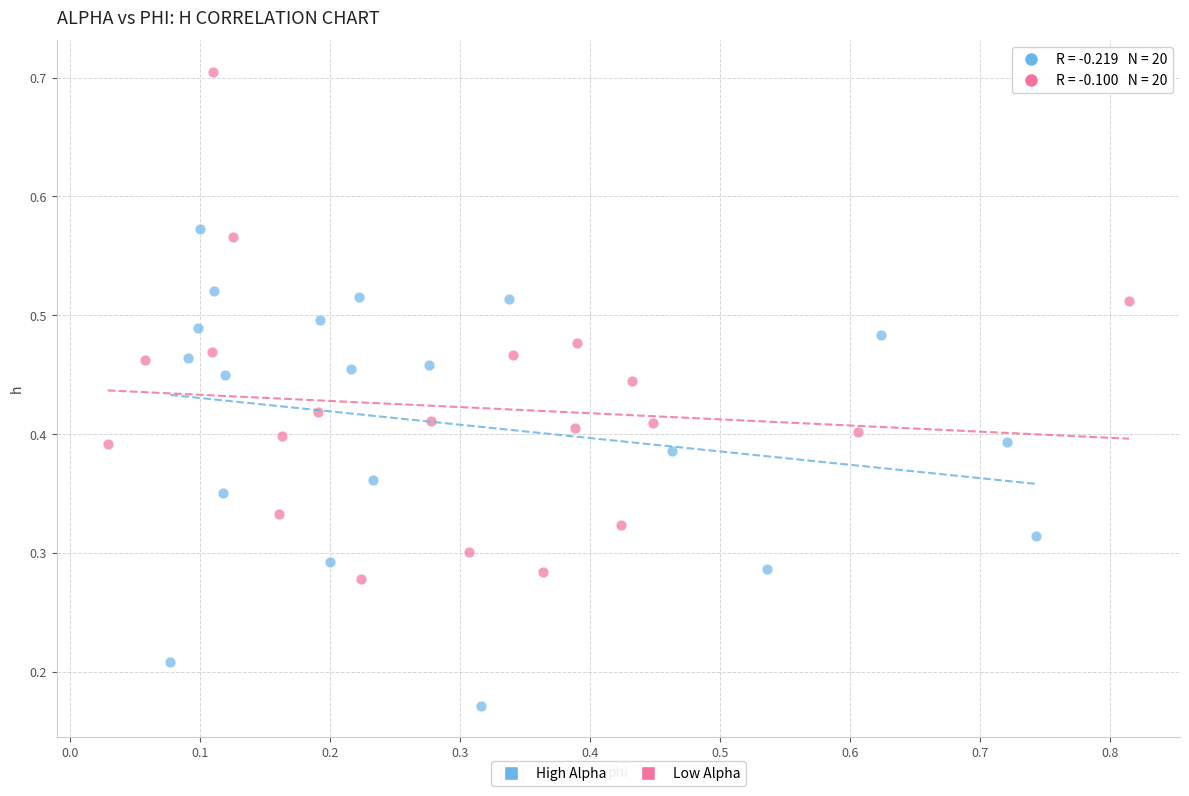

Which series contains the highest Y value?

Low Alpha